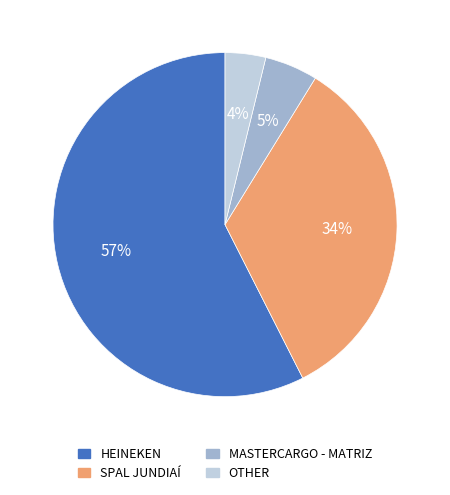

What percentage is the OTHER slice, to the nearest percent?

4%